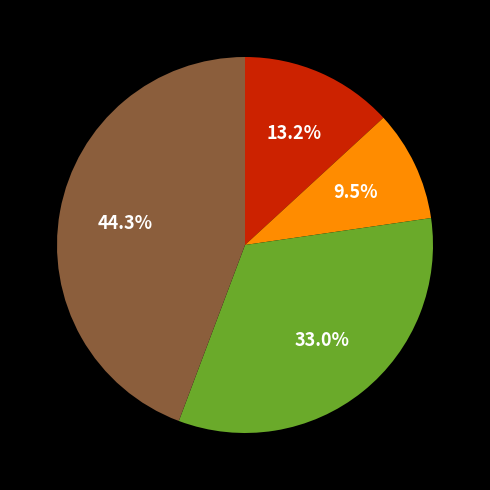

Does any single category account for the majority?

No